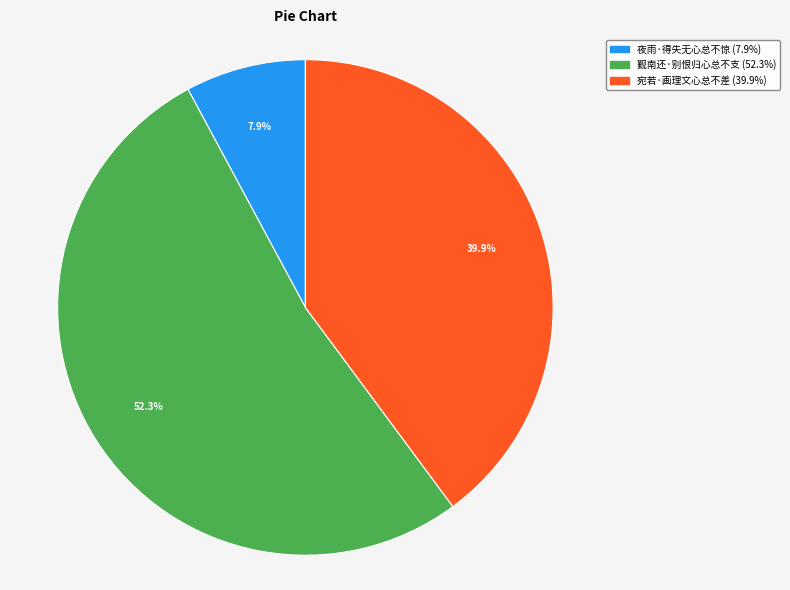

Is it true that 夜雨·得失无心总不惊 is 8% of the pie?

True